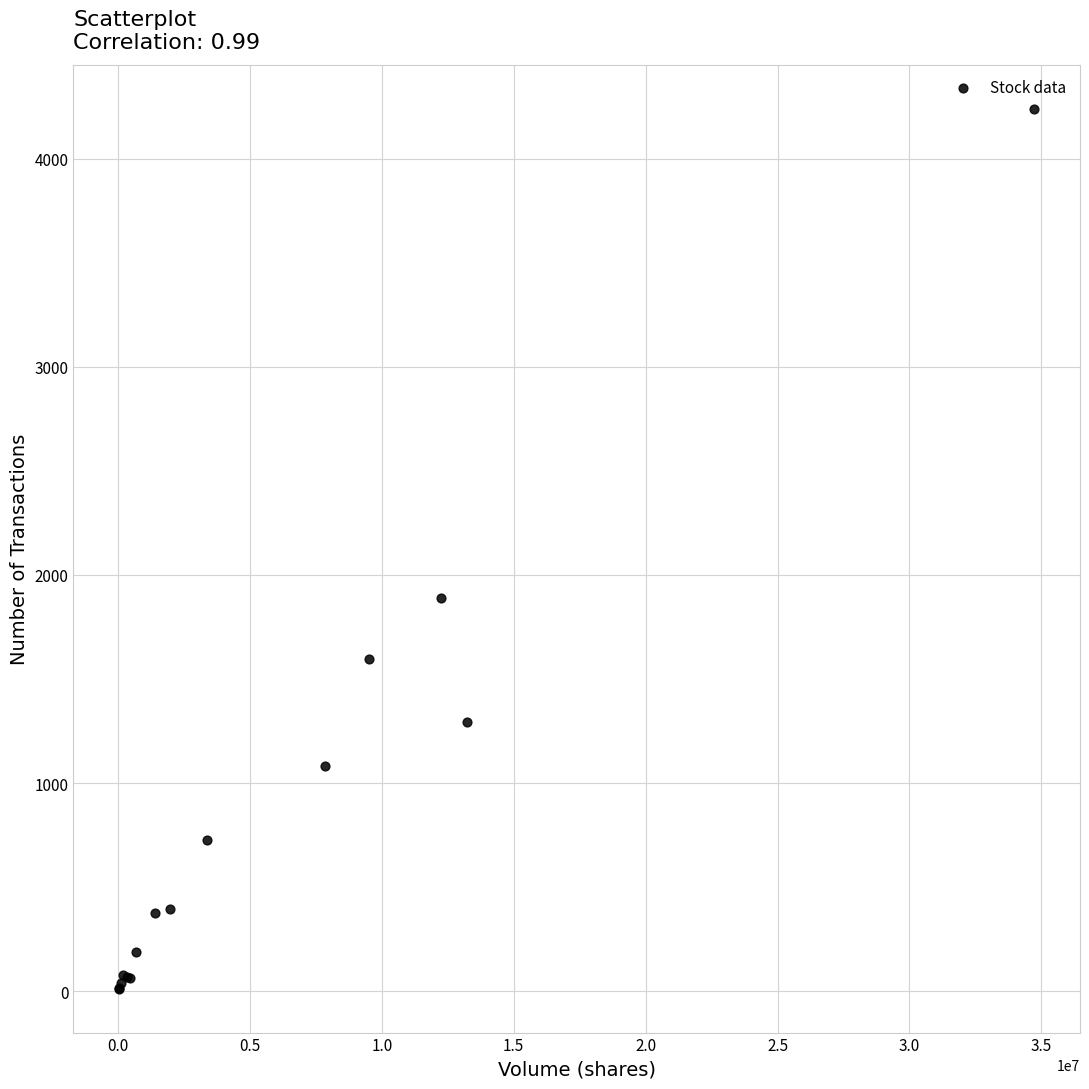

What Y value in the scatter plot is closest to 2126?

1888